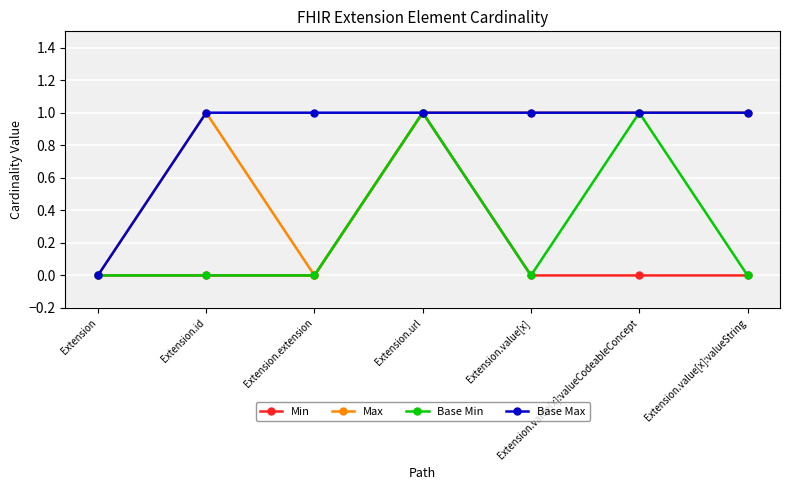

How many lines are shown in the chart?

4